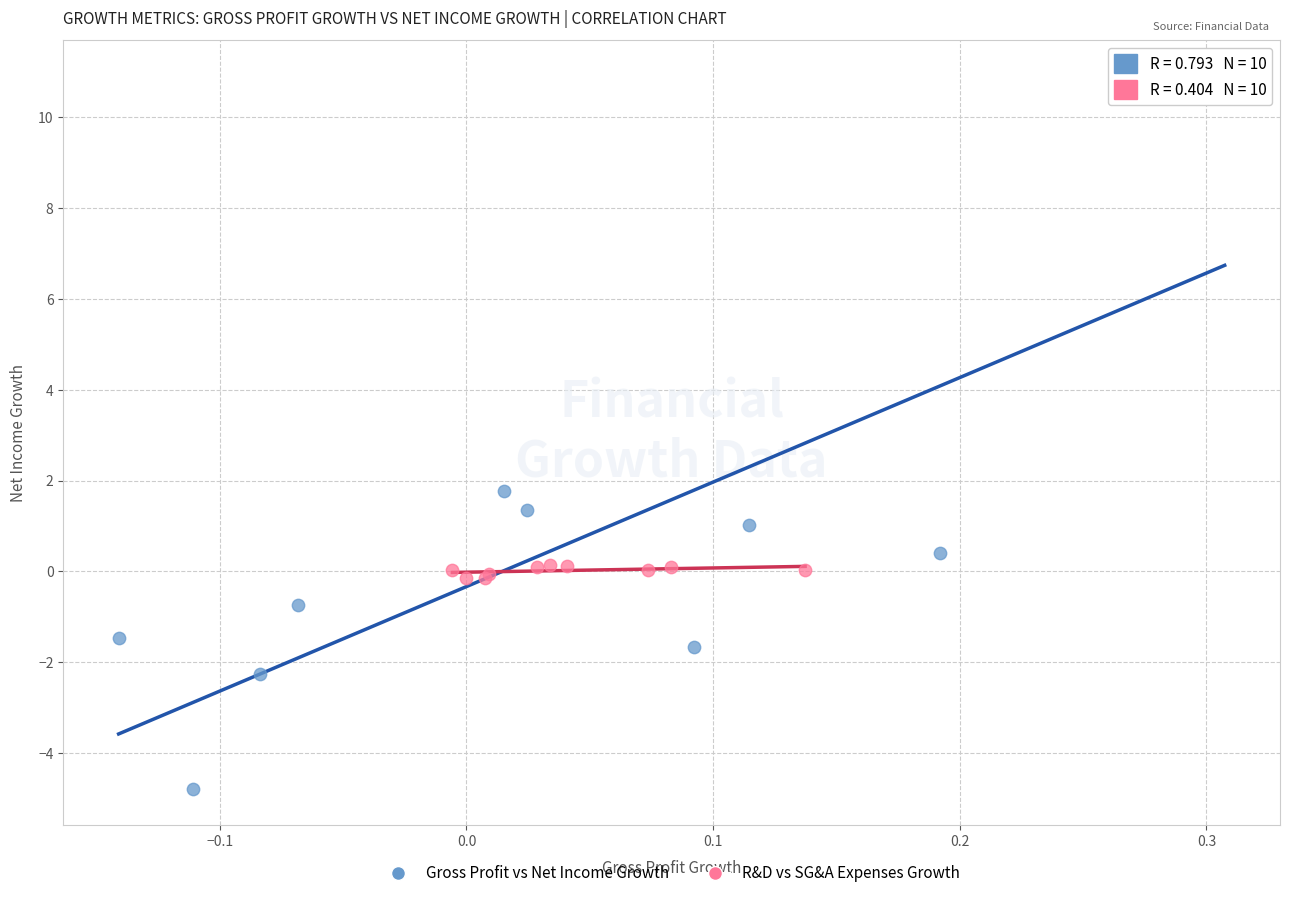

Which series reaches the maximum Y coordinate?

Gross Profit vs Net Income Growth